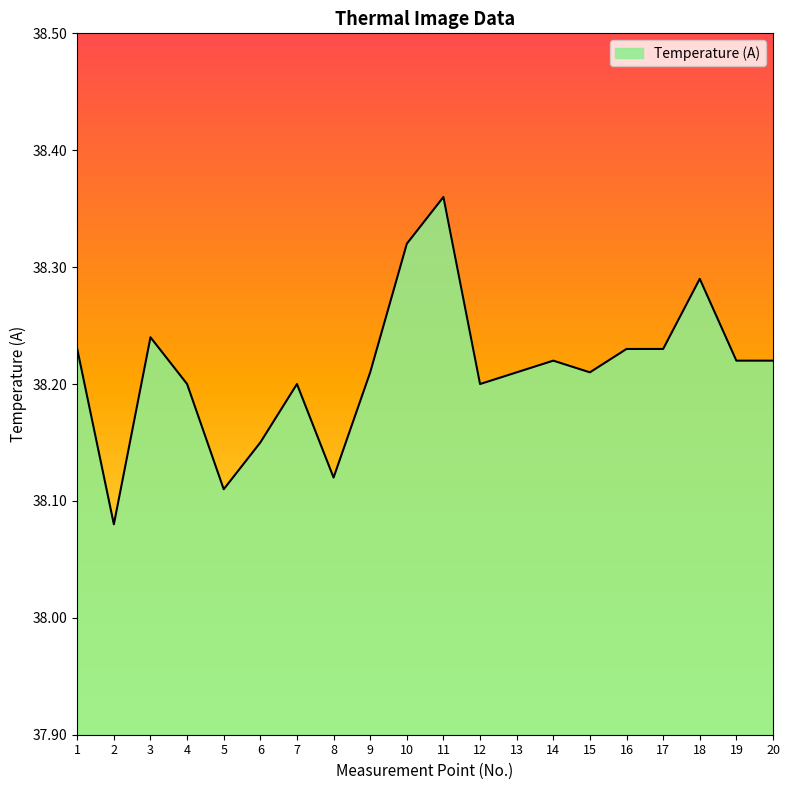

What is the difference between the maximum and minimum values?

0.3